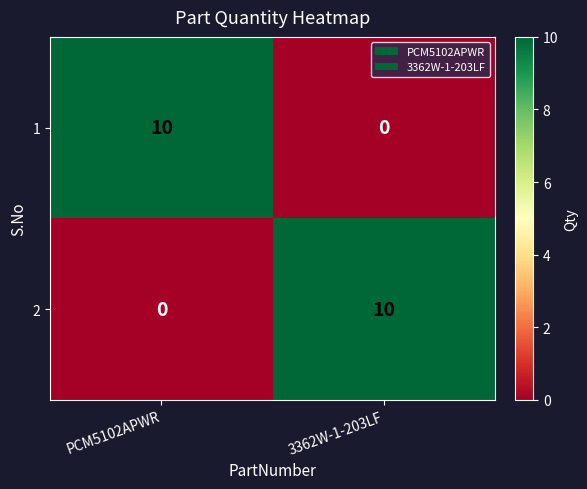

What is the difference between the 2 values at 3362W-1-203LF and PCM5102APWR?

10